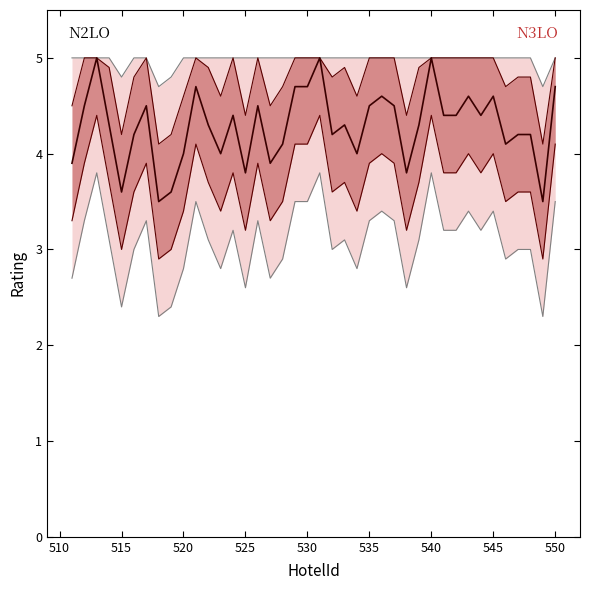

The Lower outer series shows 2.6 at 525. True or false?

True